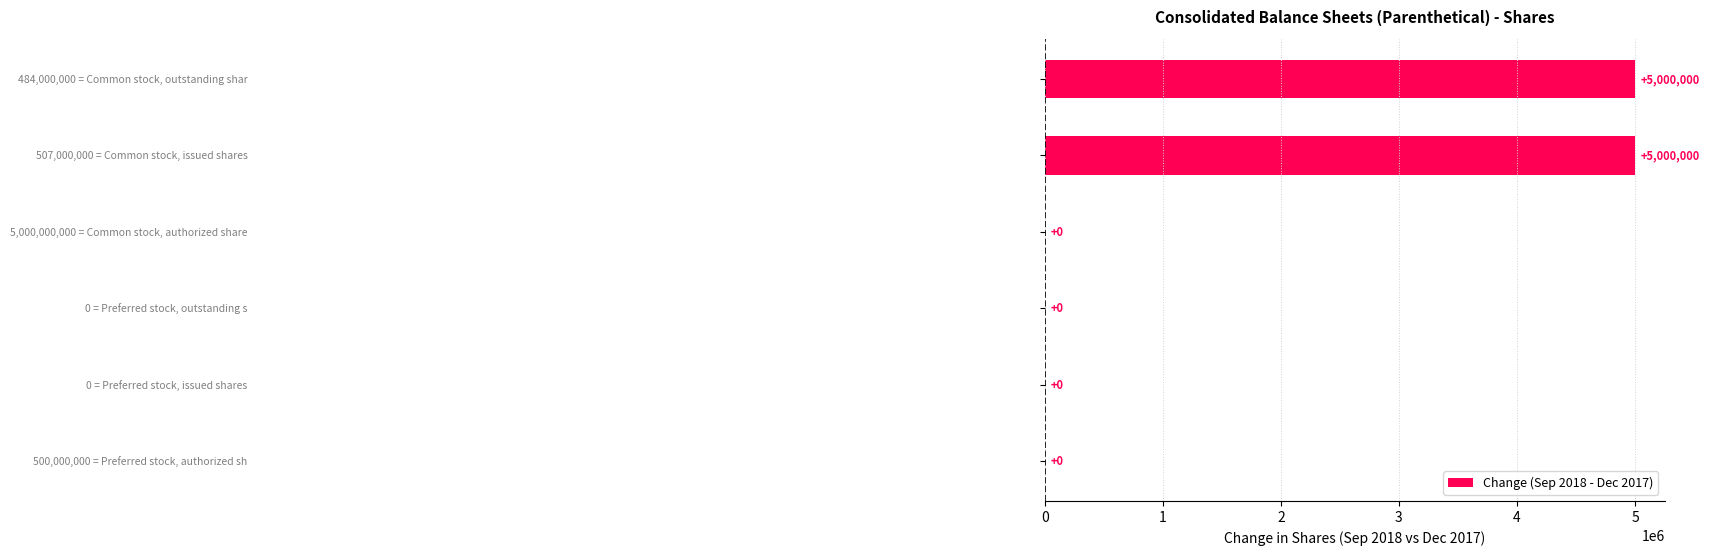

Are the bars horizontal?

Yes